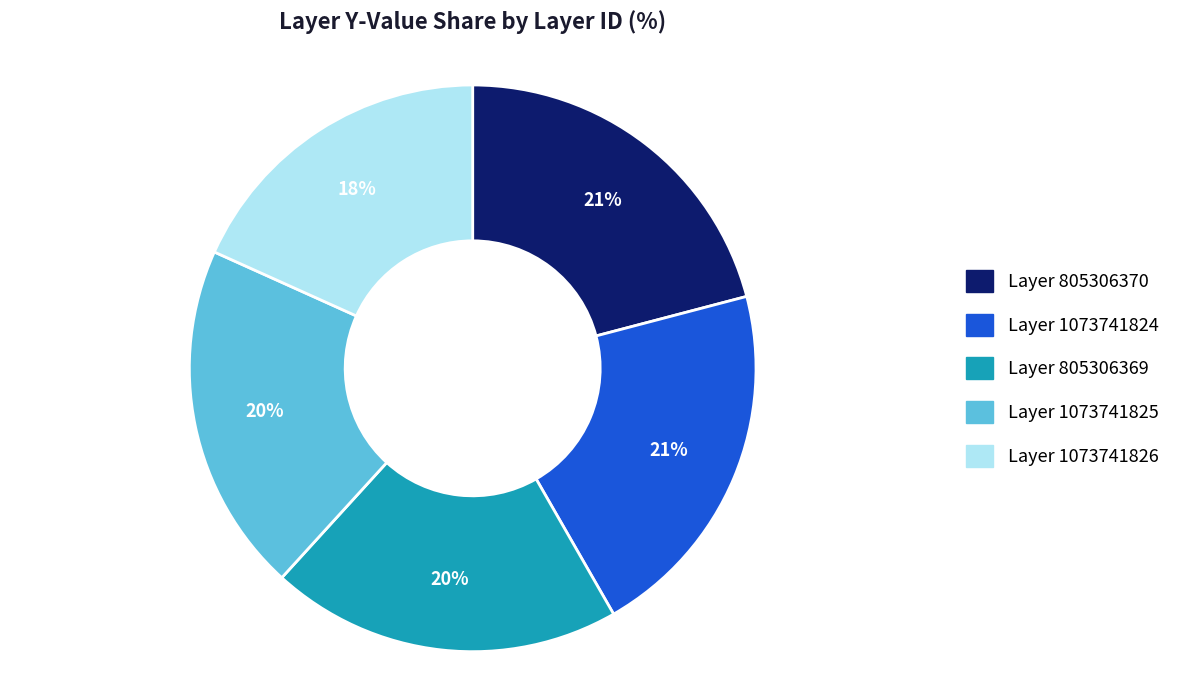

To the nearest percent, what portion does Layer 805306370 represent?

21%